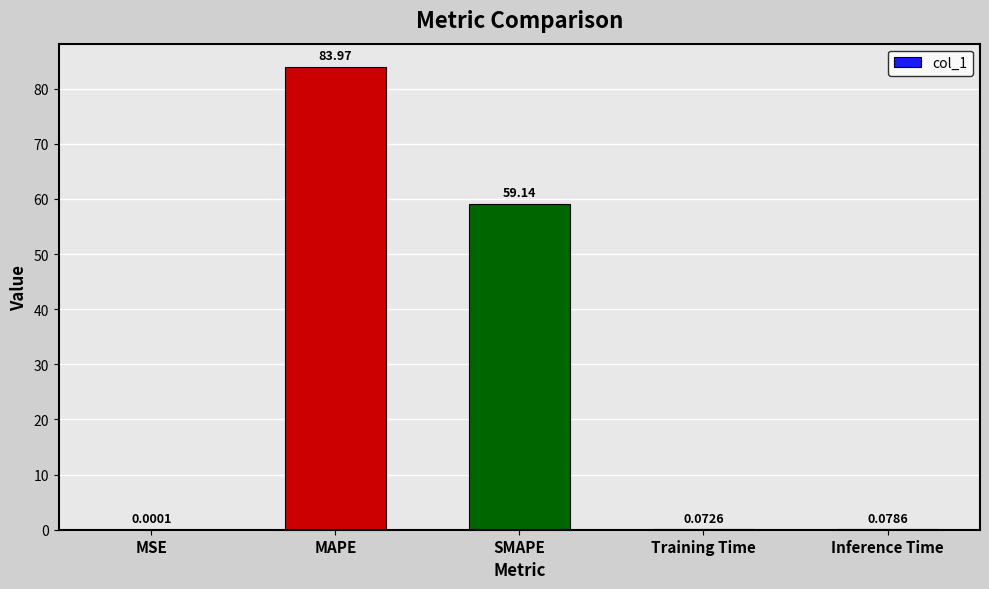

Between MSE and Training Time, which is larger?

Training Time